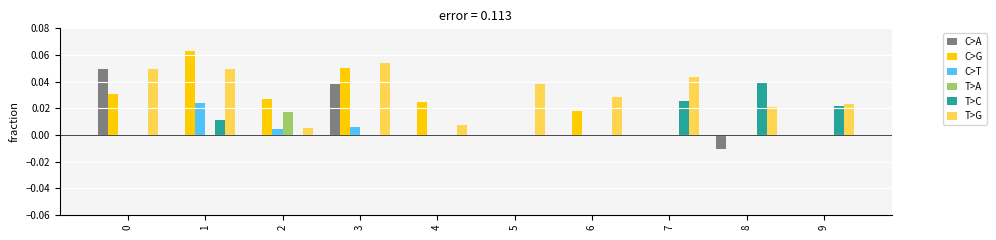

Which category has the highest value in the T>C series?

8